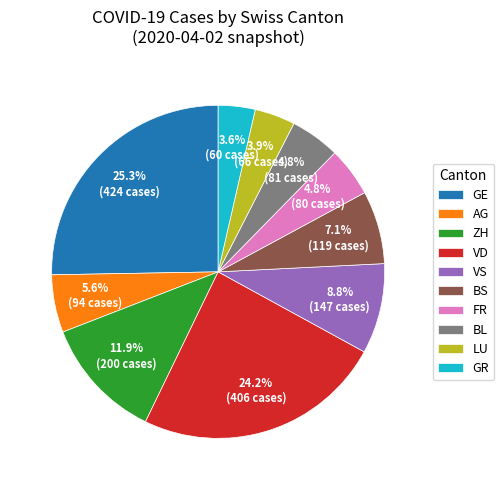

What is the largest slice in the pie chart?

GE